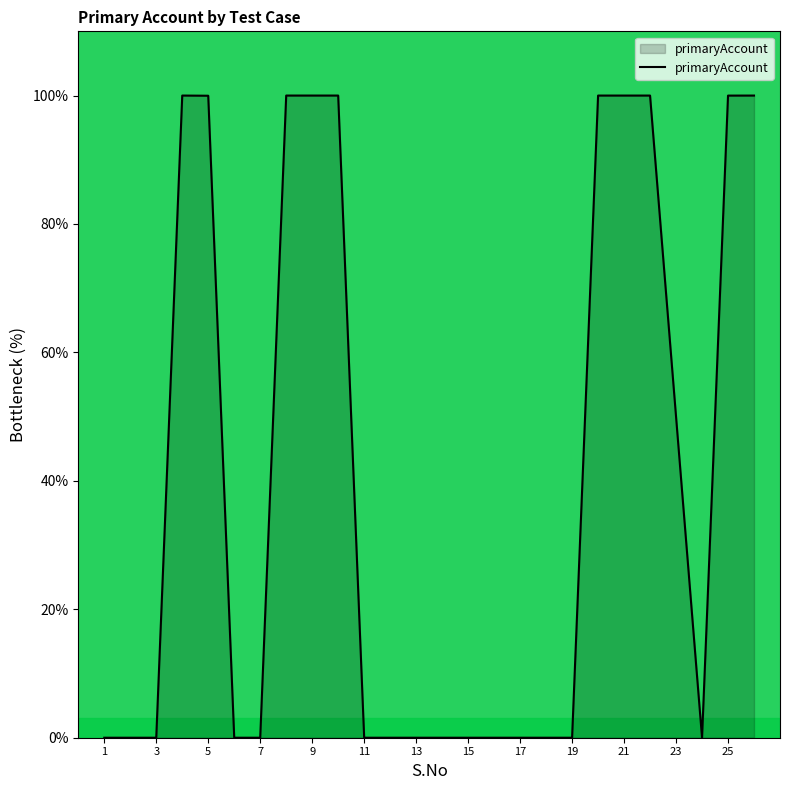

What is the greatest value displayed?

100.0